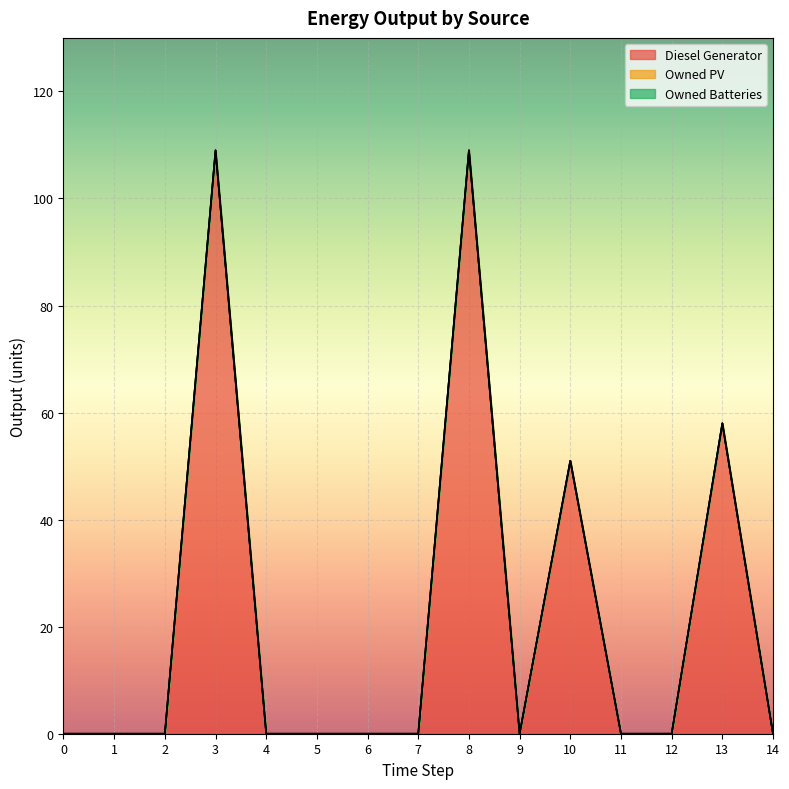

How many data points does each series have?

15